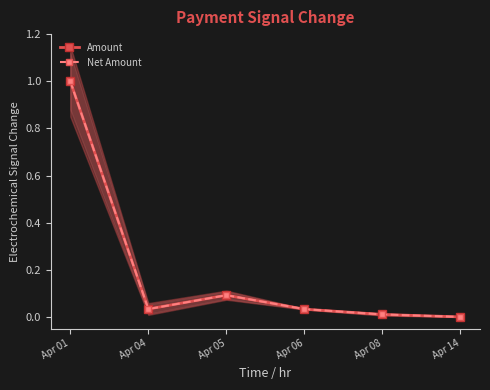

After their last crossing, which series has the higher values: Net Amount or Amount?

Amount